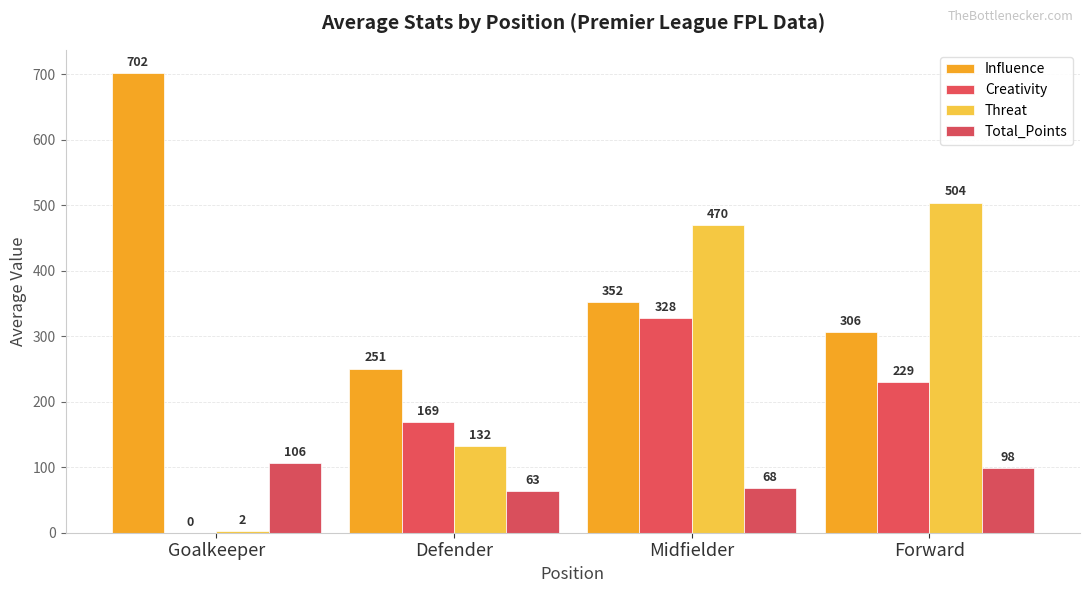

At how many categories does at least one series exceed 319?

3